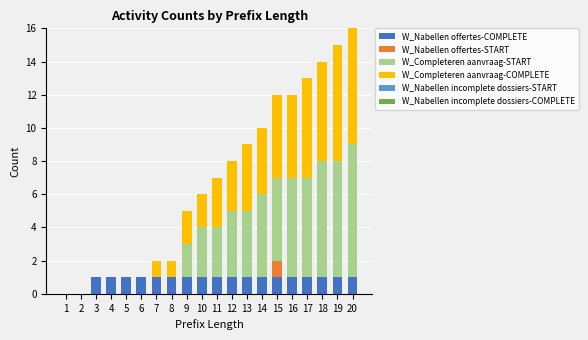

The value of W_Nabellen offertes-COMPLETE at 16 is 1. True or false?

True